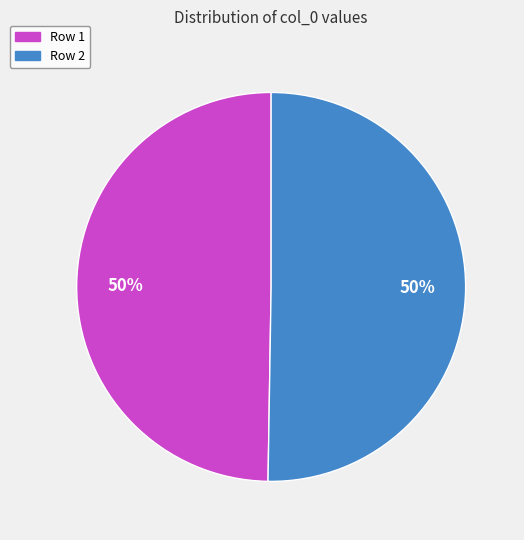

To the nearest percent, what is the combined percentage of Row 1 and Row 2?

100%